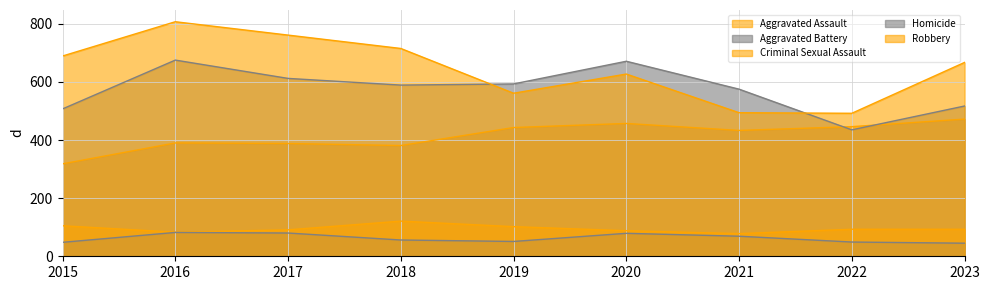

How many data points does each series have?

9